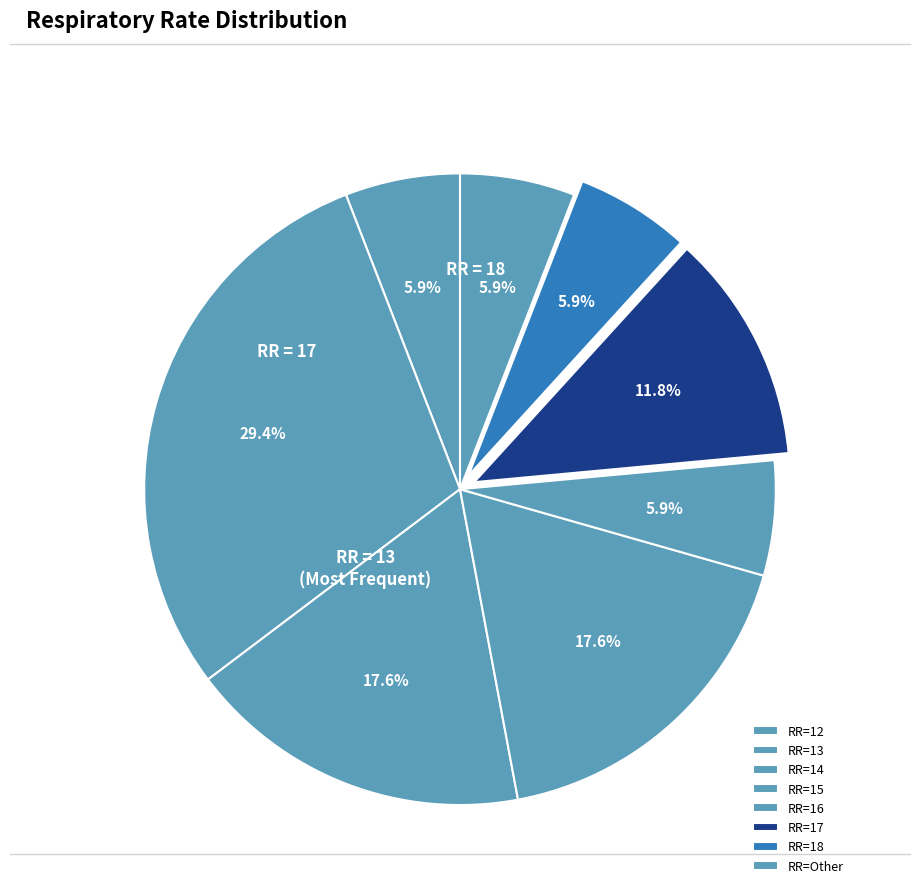

How many slices are in this pie chart?

8